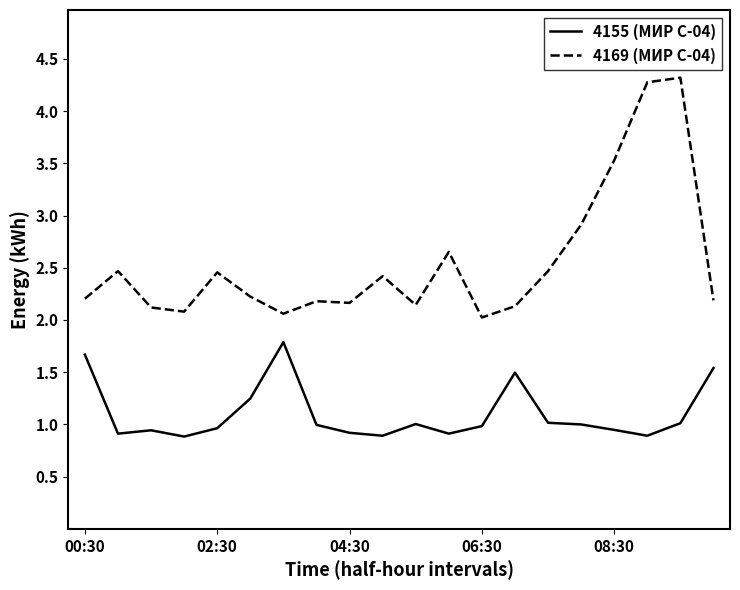

What are all the series names shown in the legend?

4155 (МИР С-04), 4169 (МИР С-04)